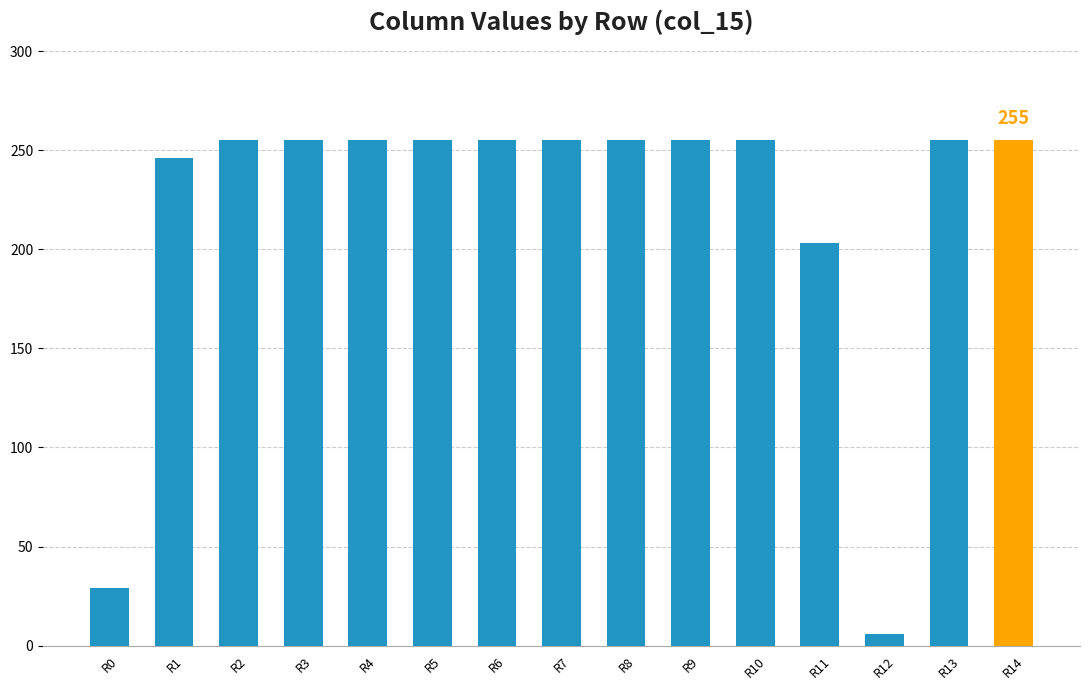

What is the change in value from R12 to R13?

+249